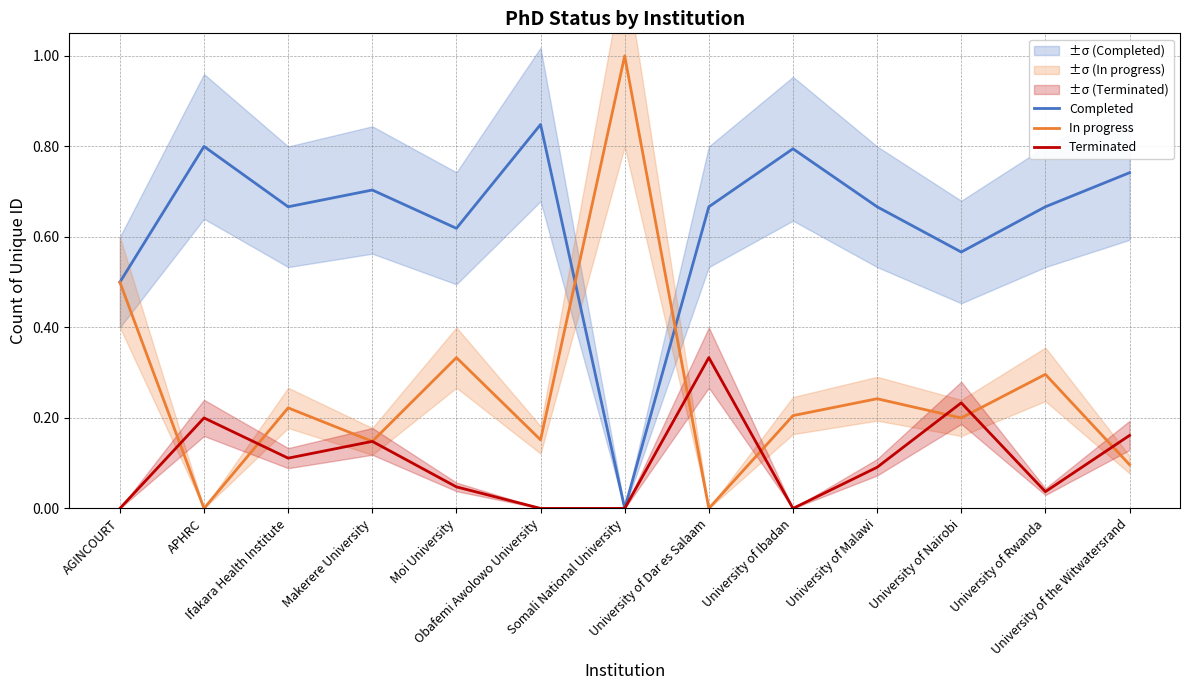

List the series in order of their peak value, highest first.

In progress, Completed, Terminated